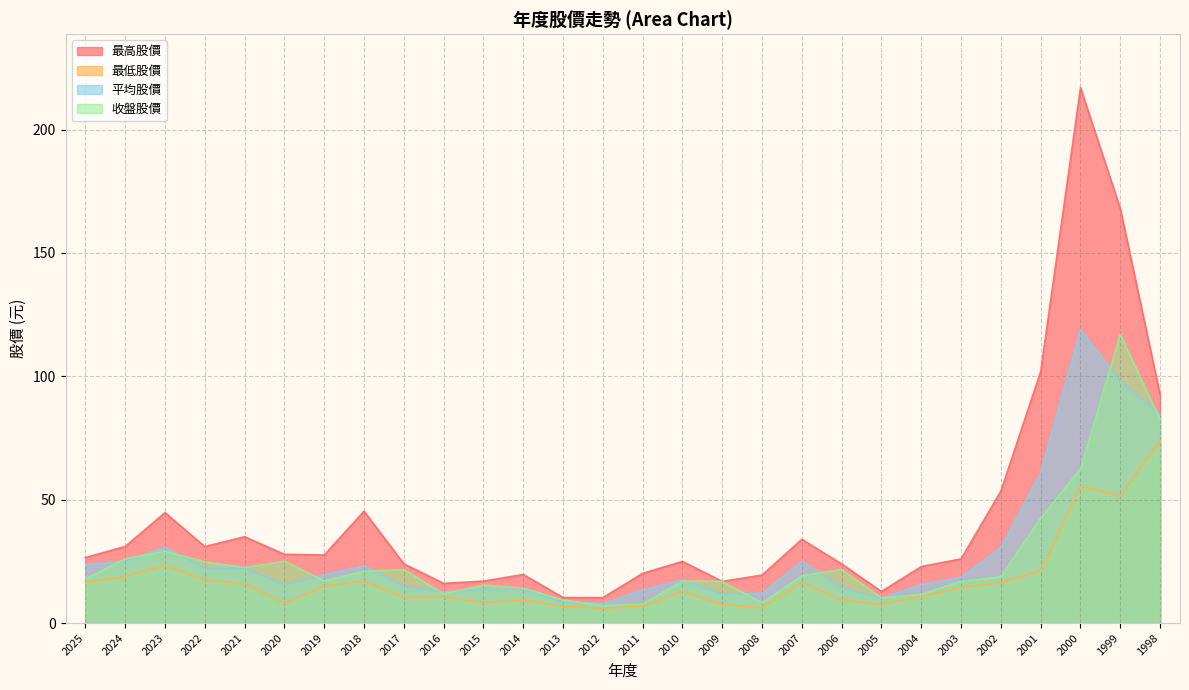

What is the difference between the 最低股價 values at 2008 and 2016?

4.3